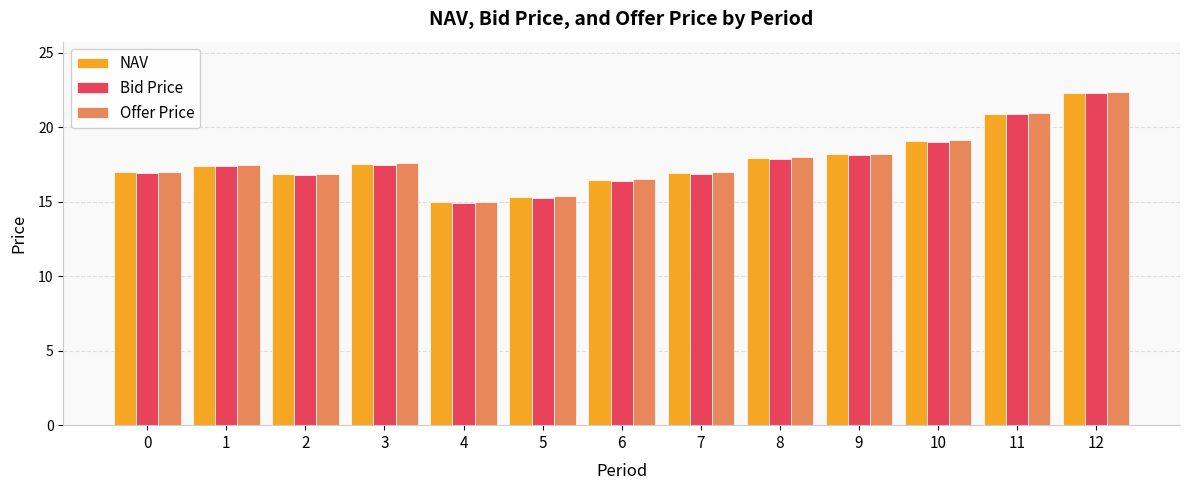

Are the bars grouped side by side (vs. stacked)?

Yes